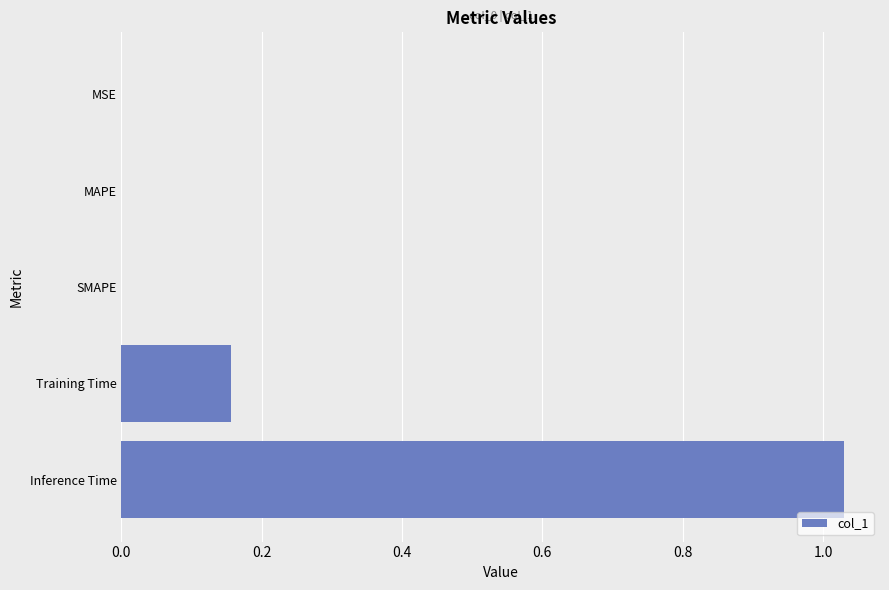

The value at MAPE is 0.0. True or false?

True